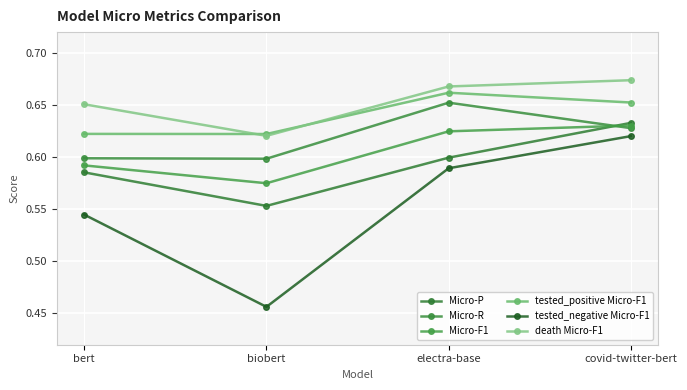

The Micro-P series shows 0.9 at bert. True or false?

False